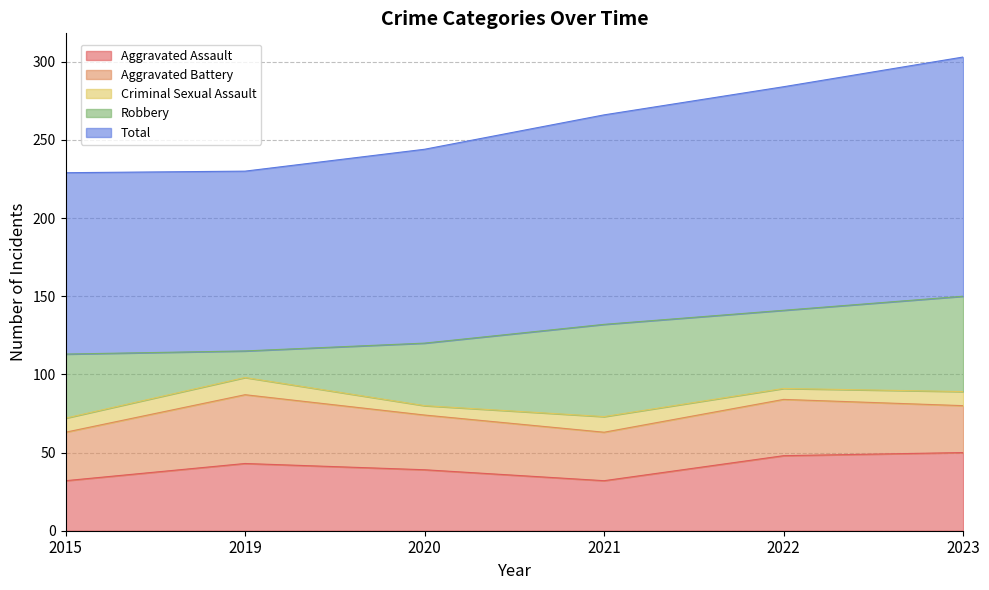

Between 2021 and 2015, which is larger?

2021